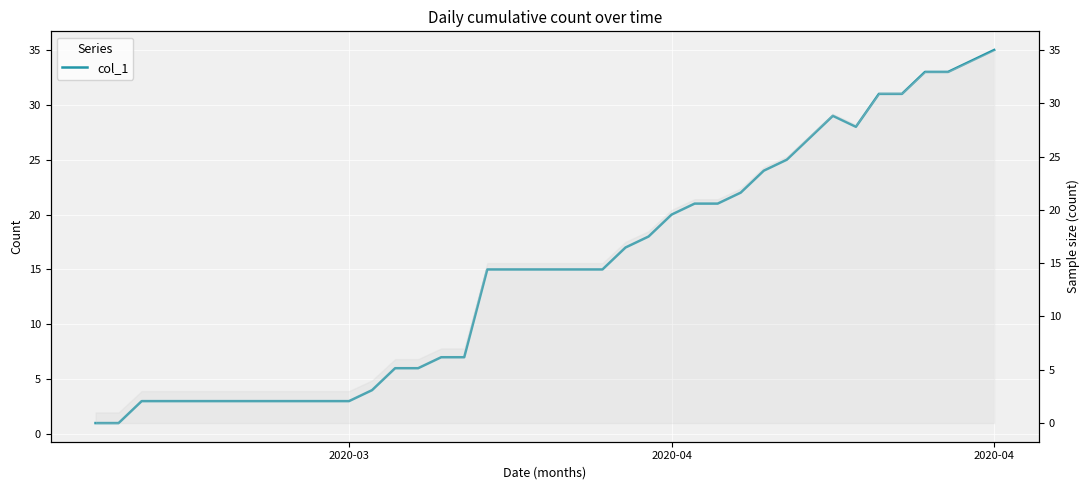

How many categories are shown in the chart?

40